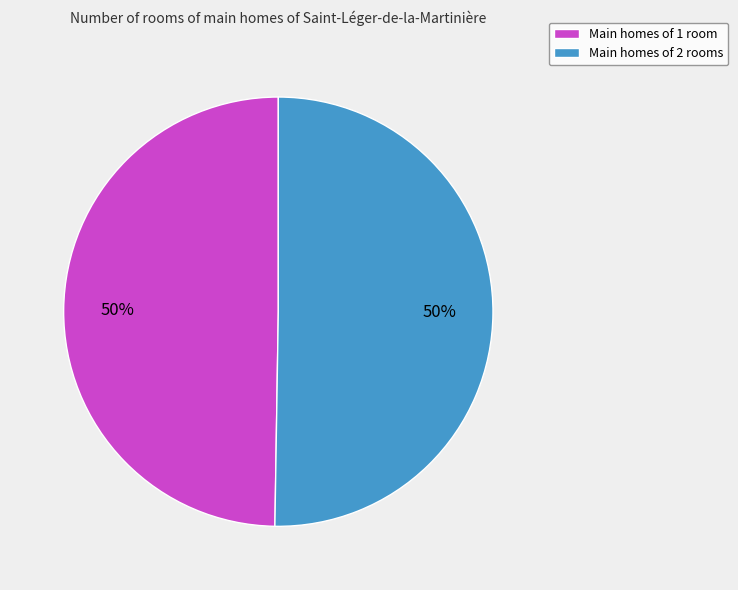

The Main homes of 2 rooms slice represents 36% of the pie. True or false?

False